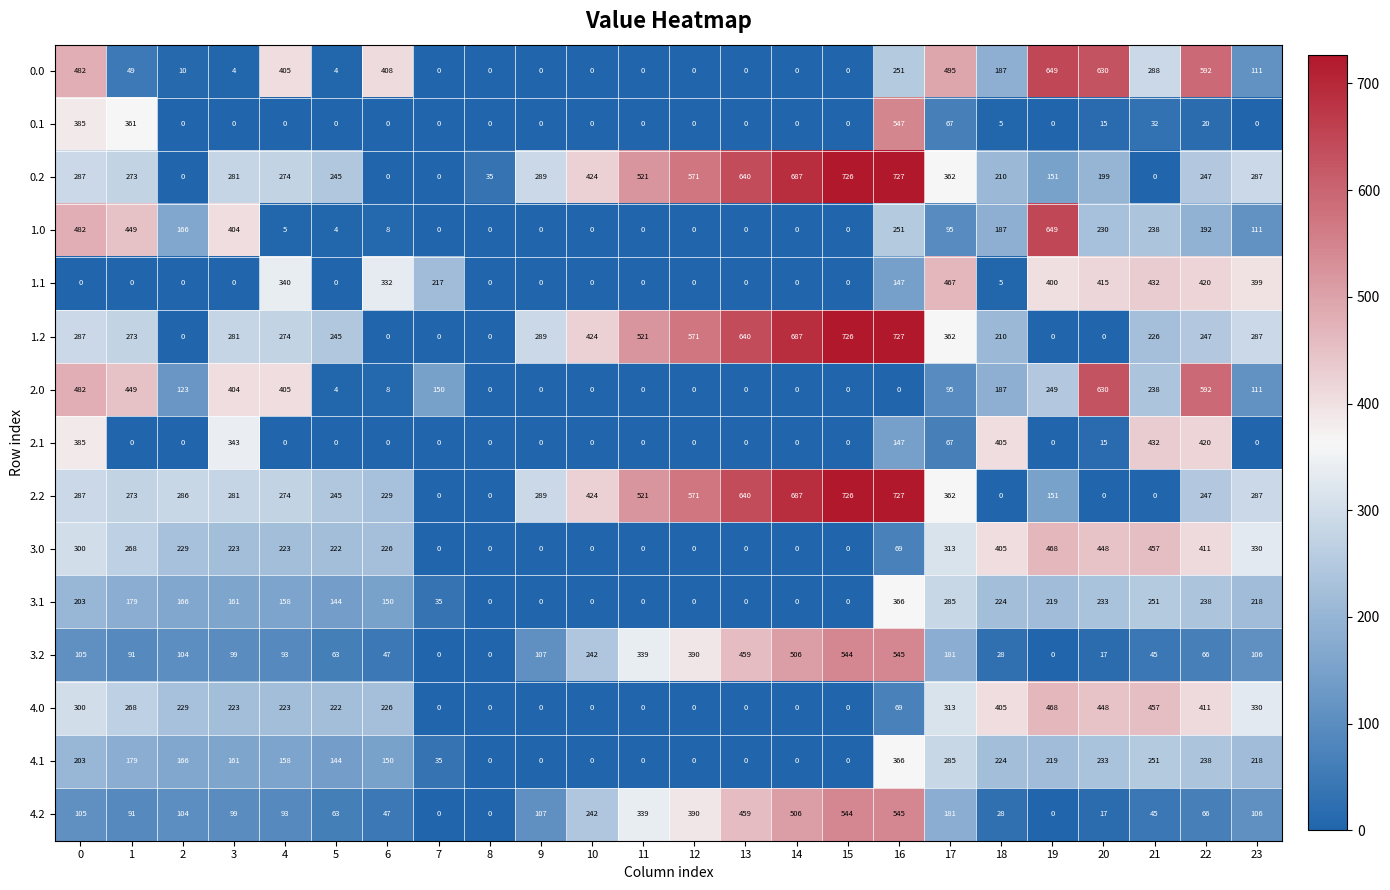

Which series has the largest total across all categories?

2.2